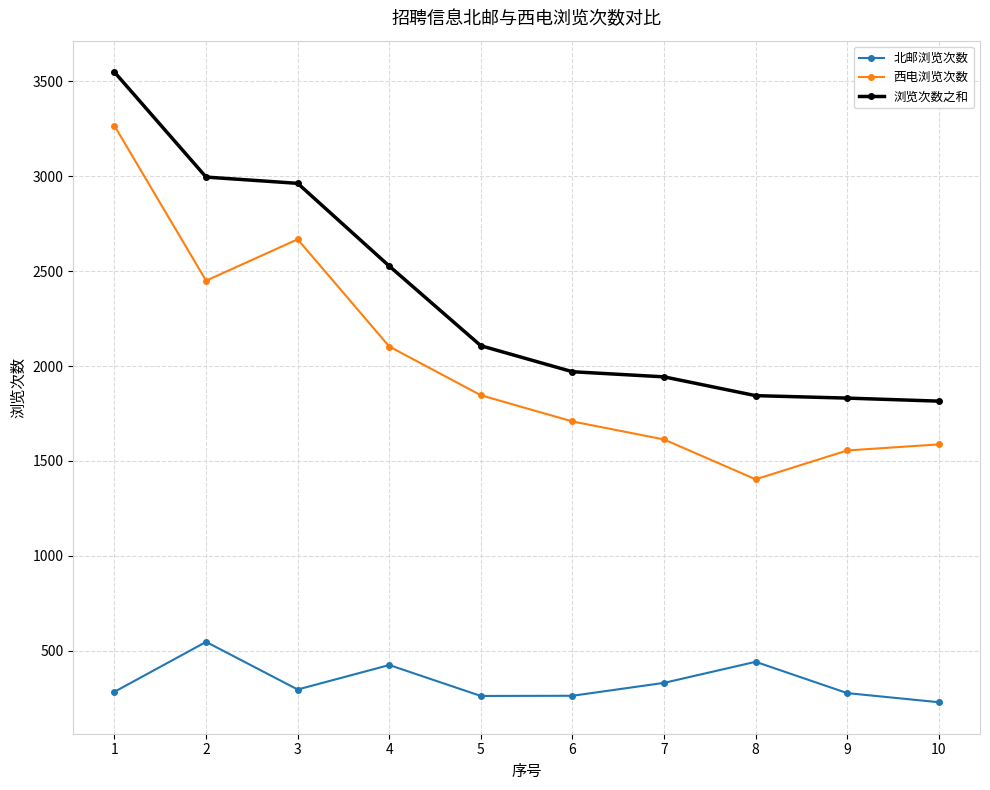

List the series in order of their overall mean, lowest first.

北邮浏览次数, 西电浏览次数, 浏览次数之和